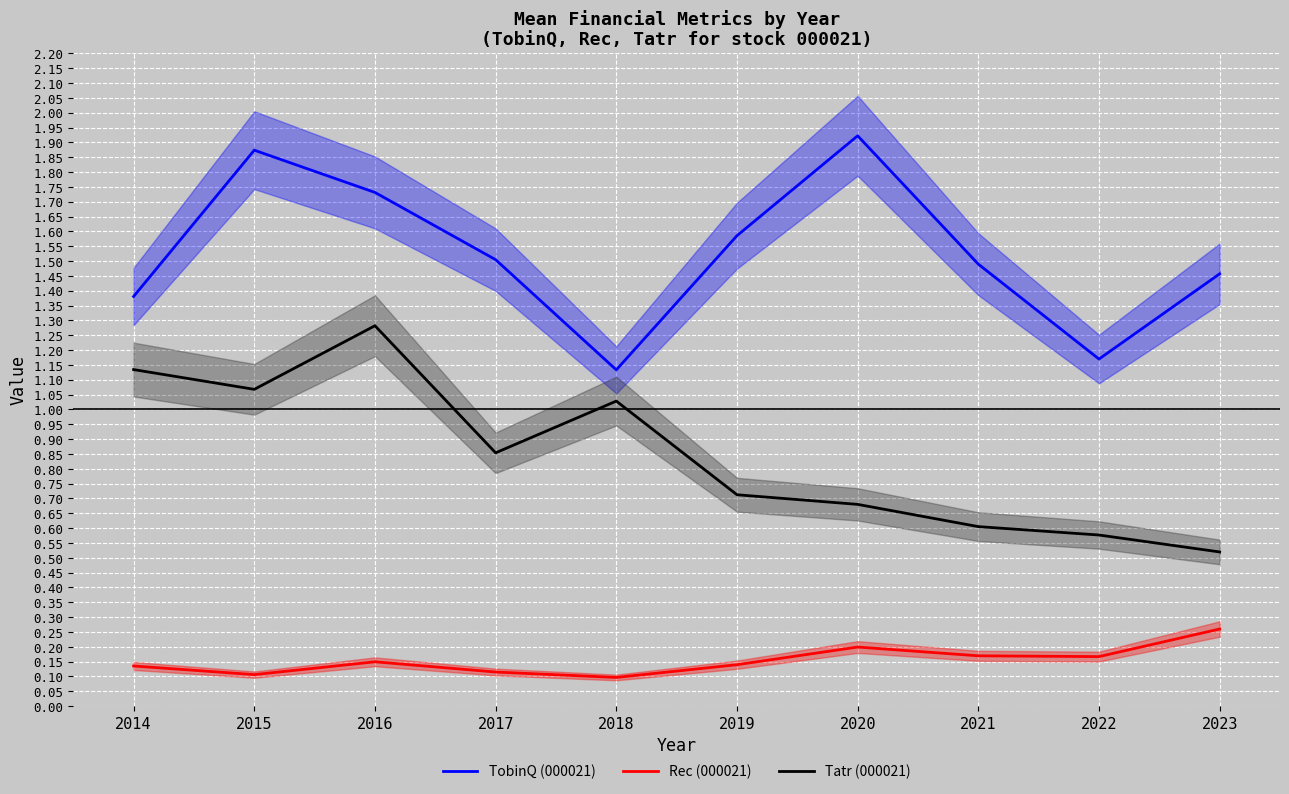

What is the maximum value for Tatr (000021)?

1.3